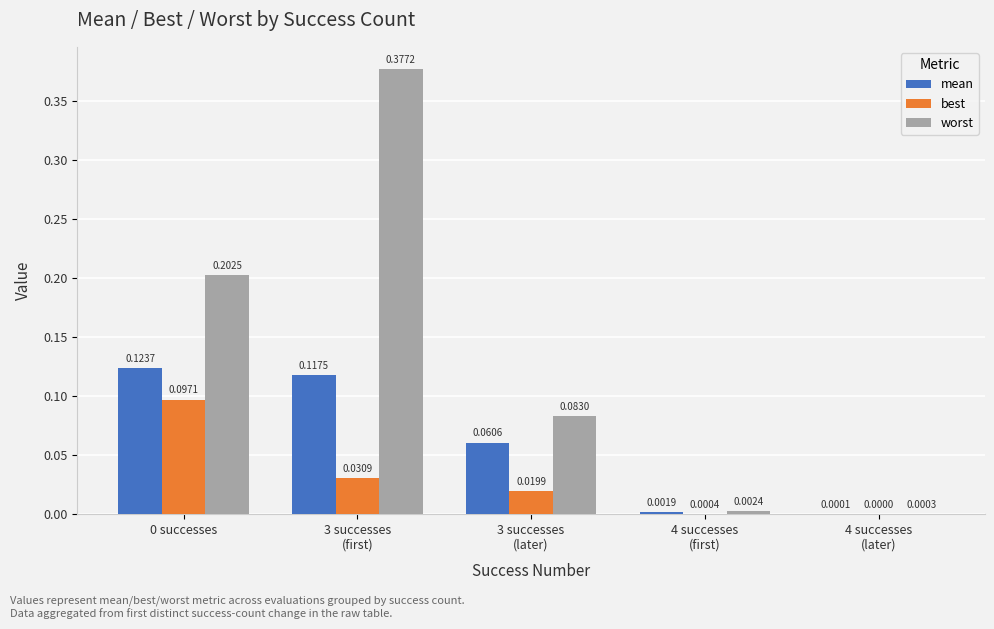

Which series has the largest total across all categories?

worst